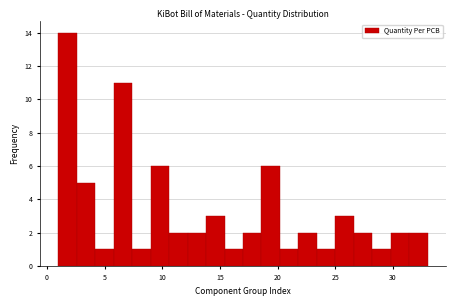

Read against the x-axis, roughly where is the centre of the tallest bar?

2.0